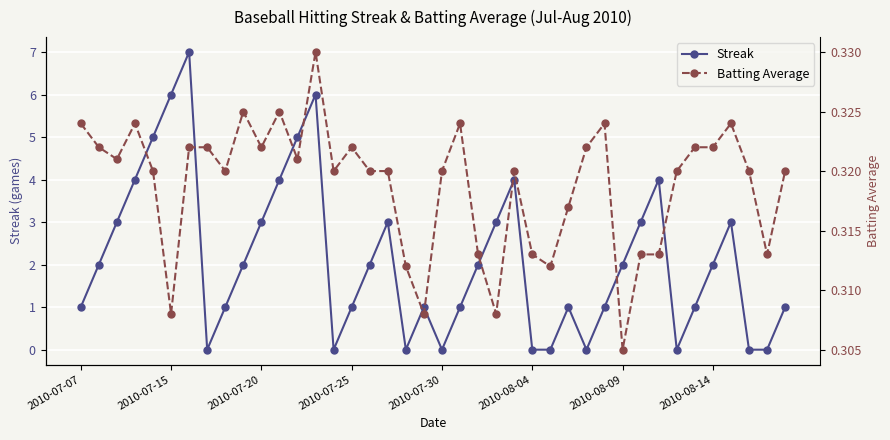

True or false: Streak has more than 0 points higher than both neighbors.

True